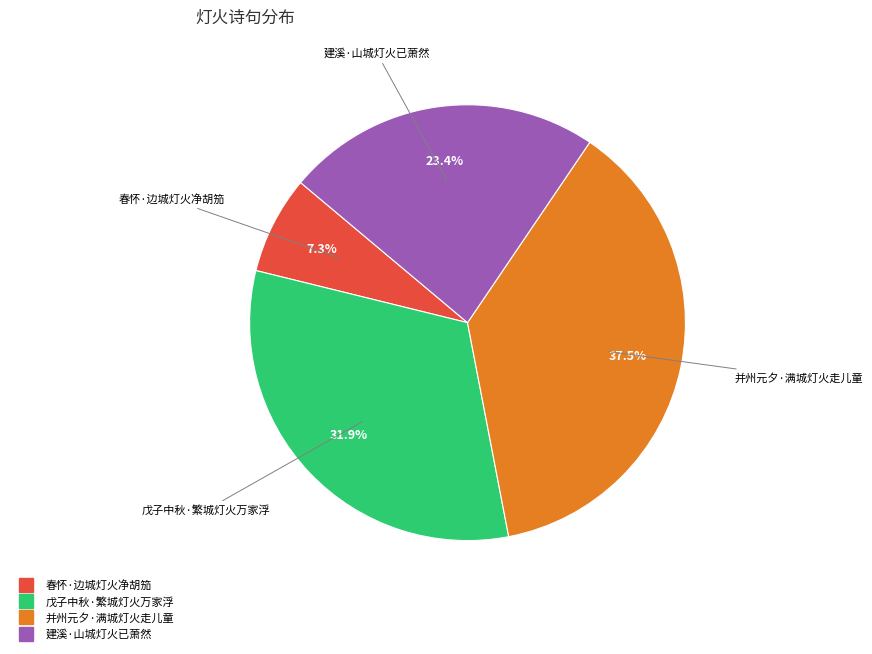

Is it true that 戊子中秋·繁城灯火万家浮 is 25% of the pie?

False